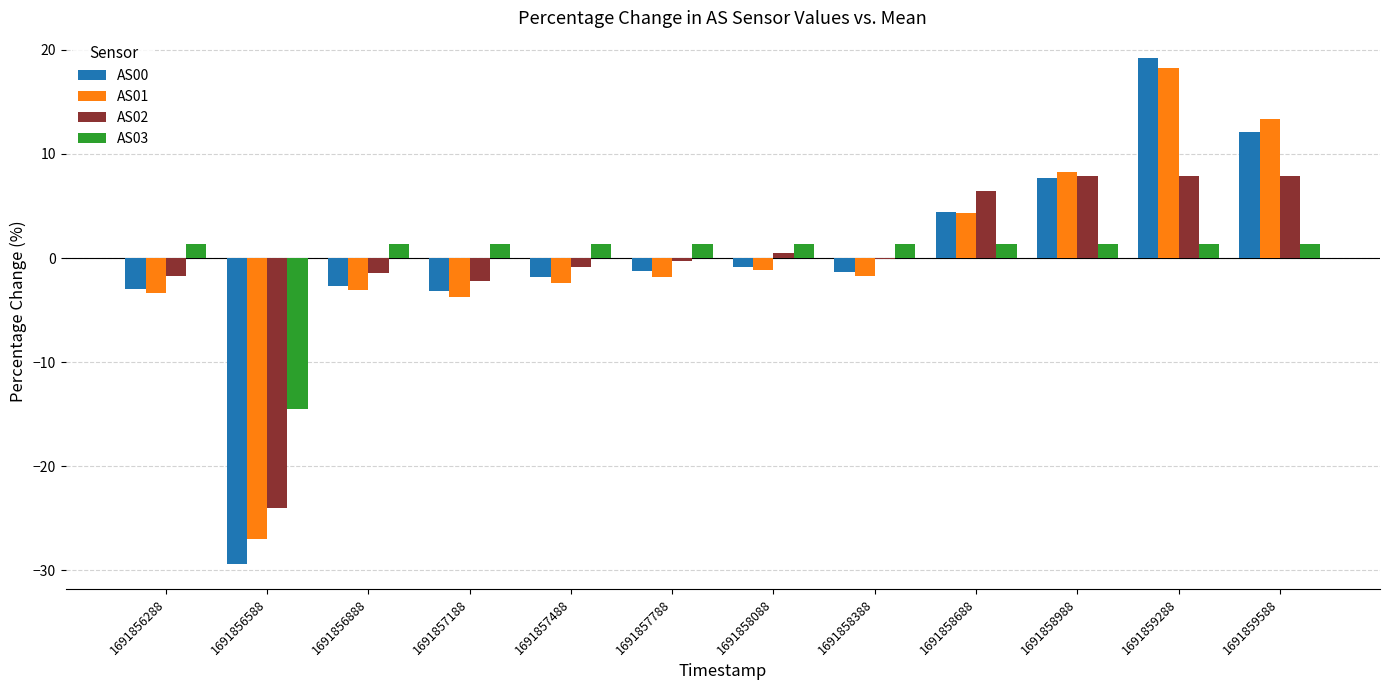

How many groups of bars are there?

12